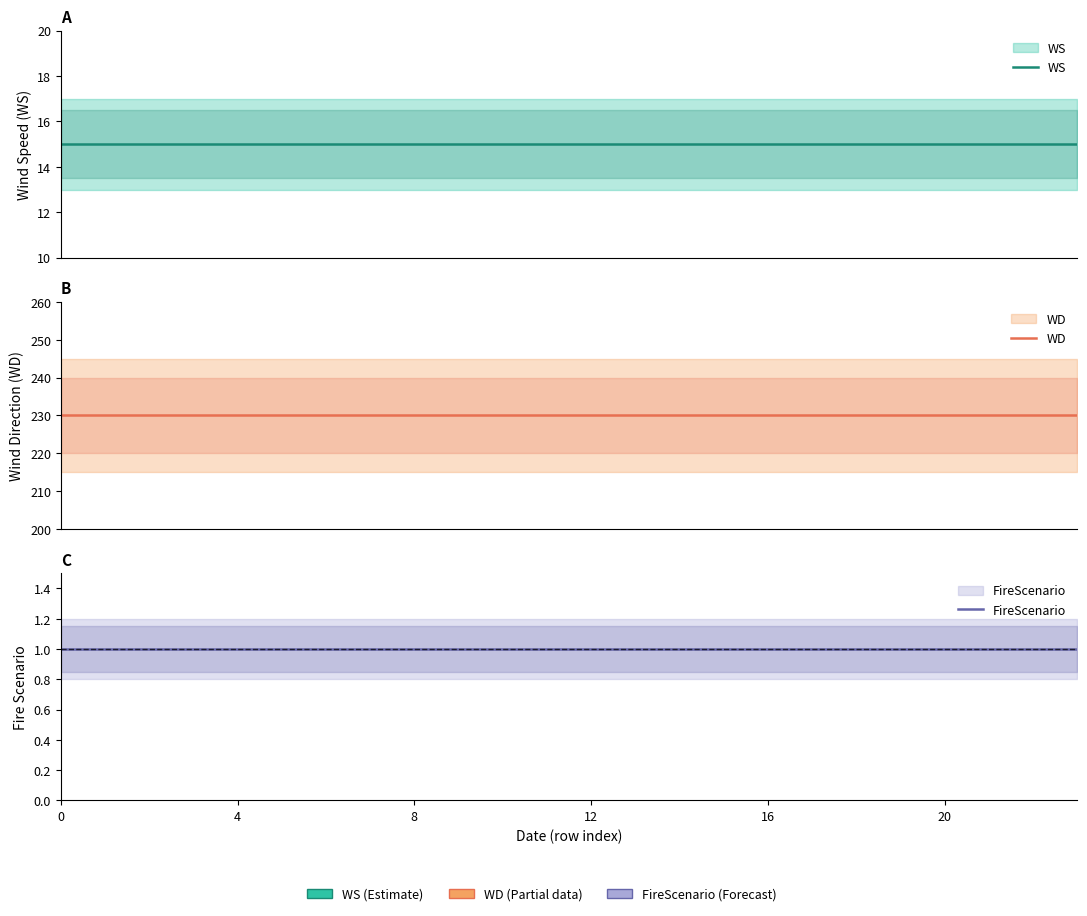

What is the sum of the WD values at 6 and 16?

460